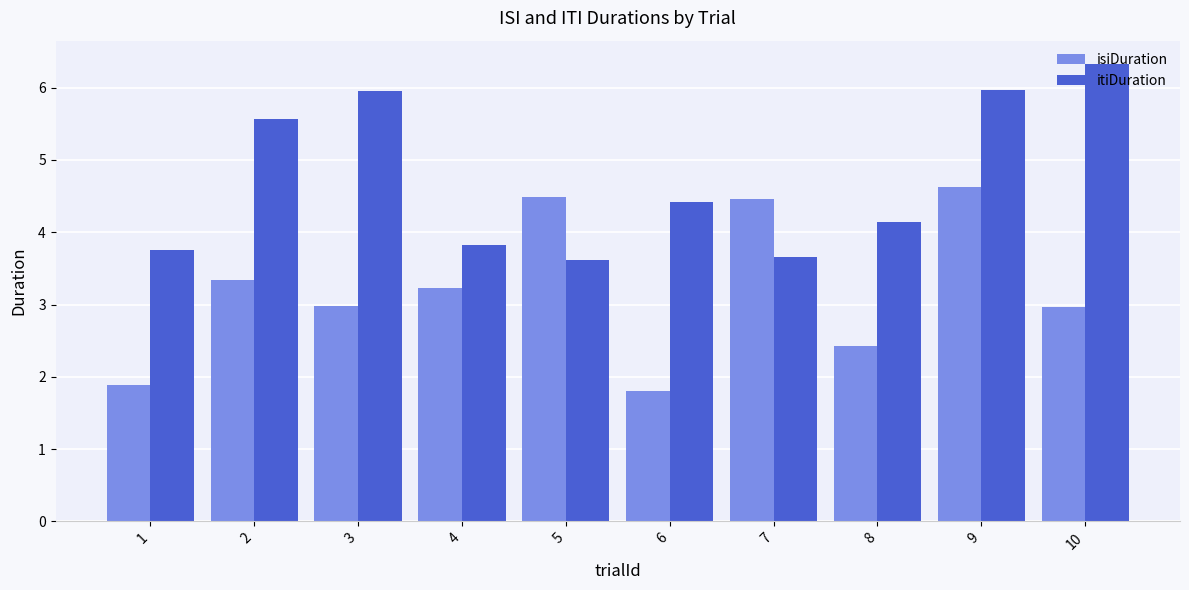

What are all the series names shown in the legend?

isiDuration, itiDuration